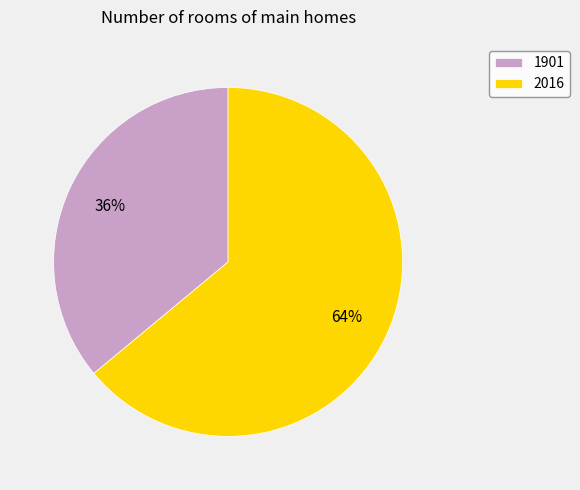

How many segments does this pie chart have?

2